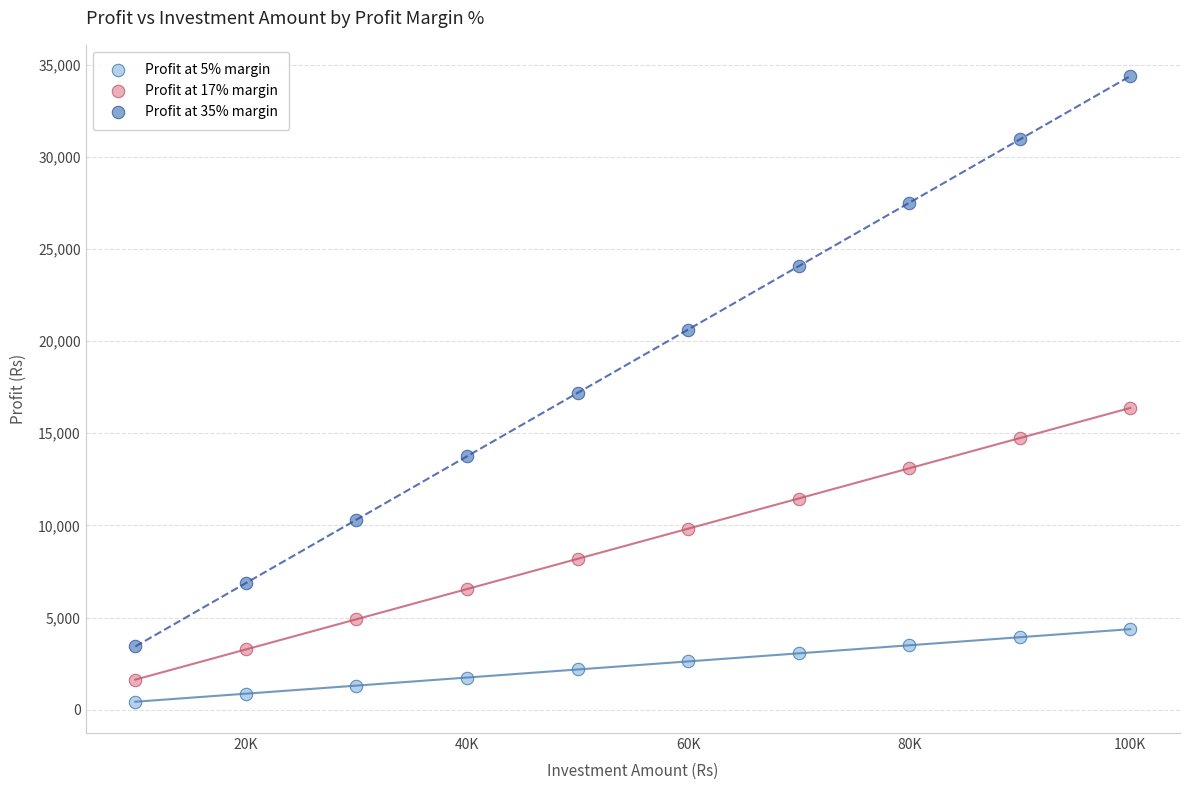

What are all the series names shown in the legend?

Profit at 5% margin, Profit at 17% margin, Profit at 35% margin